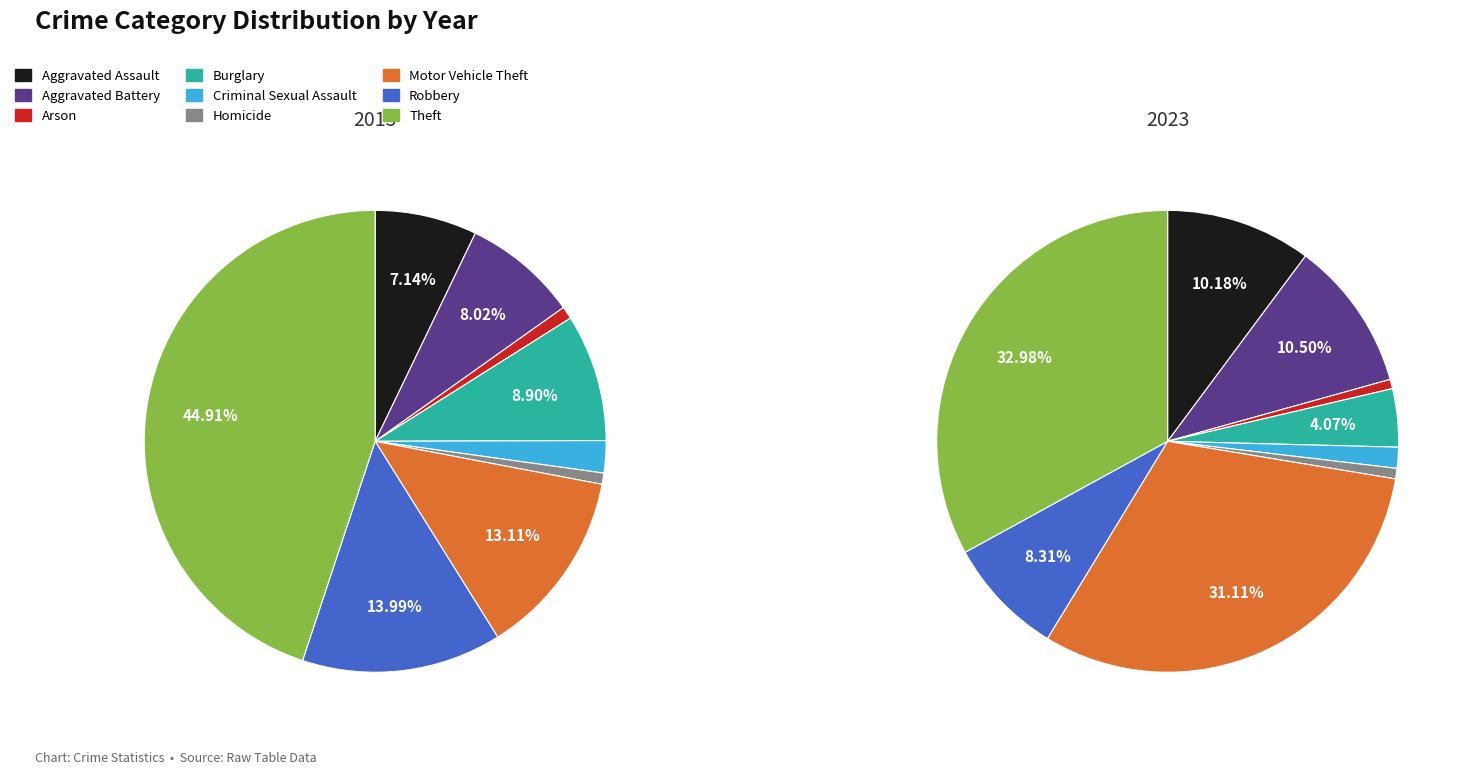

What is the smallest slice in the pie chart?

Homicide